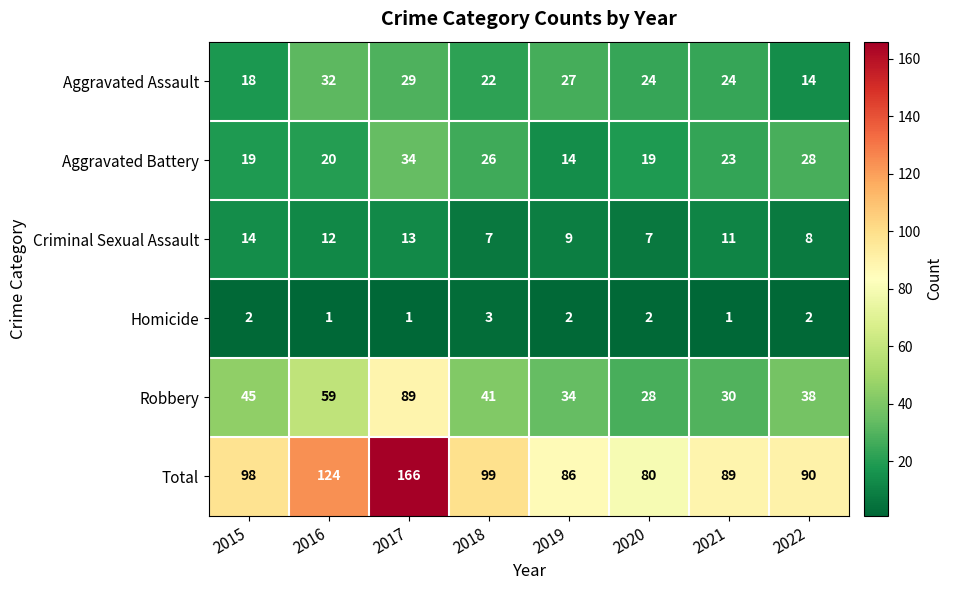

What is the sum of the Total values at 2019 and 2016?

210